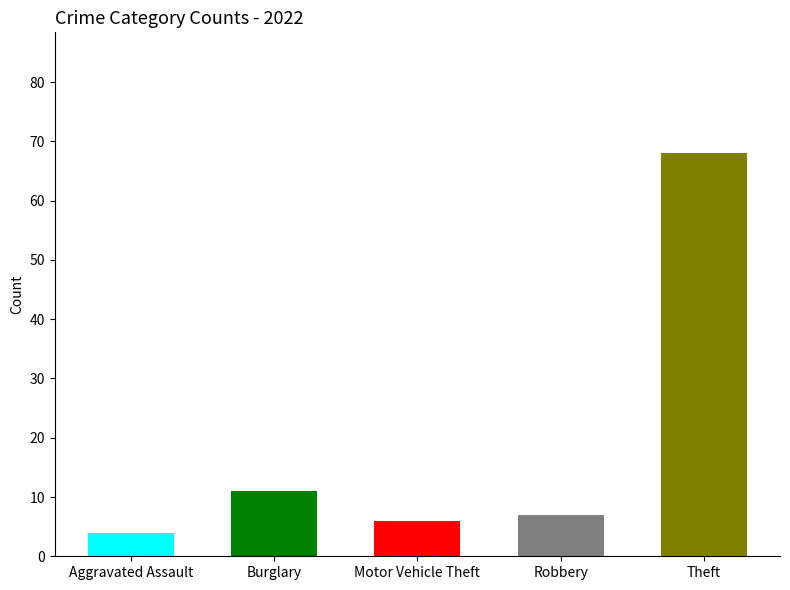

Between Motor Vehicle Theft and Burglary, which is larger?

Burglary